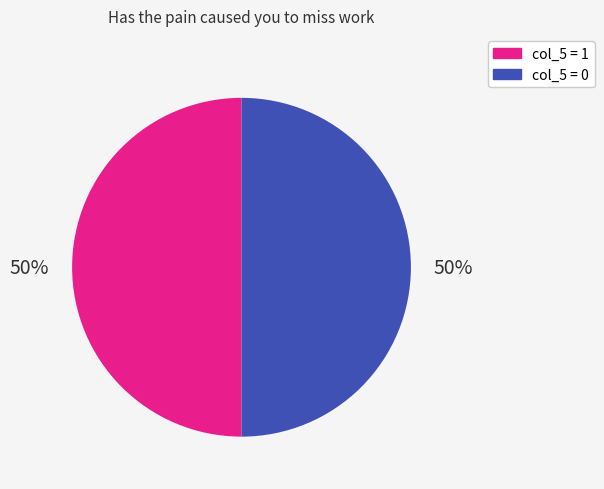

To the nearest percent, what is the average slice percentage?

50%